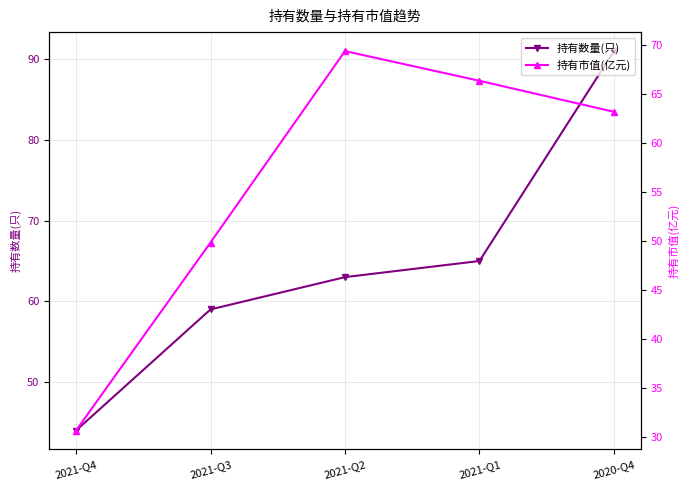

Where do 持有数量(只) and 持有市值(亿元) first cross each other?

2021-Q3 and 2021-Q2